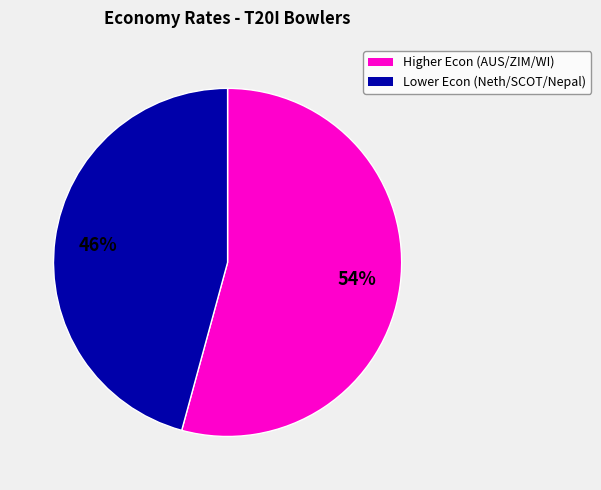

To the nearest percent, what is the difference between the largest and smallest slice percentages?

8%